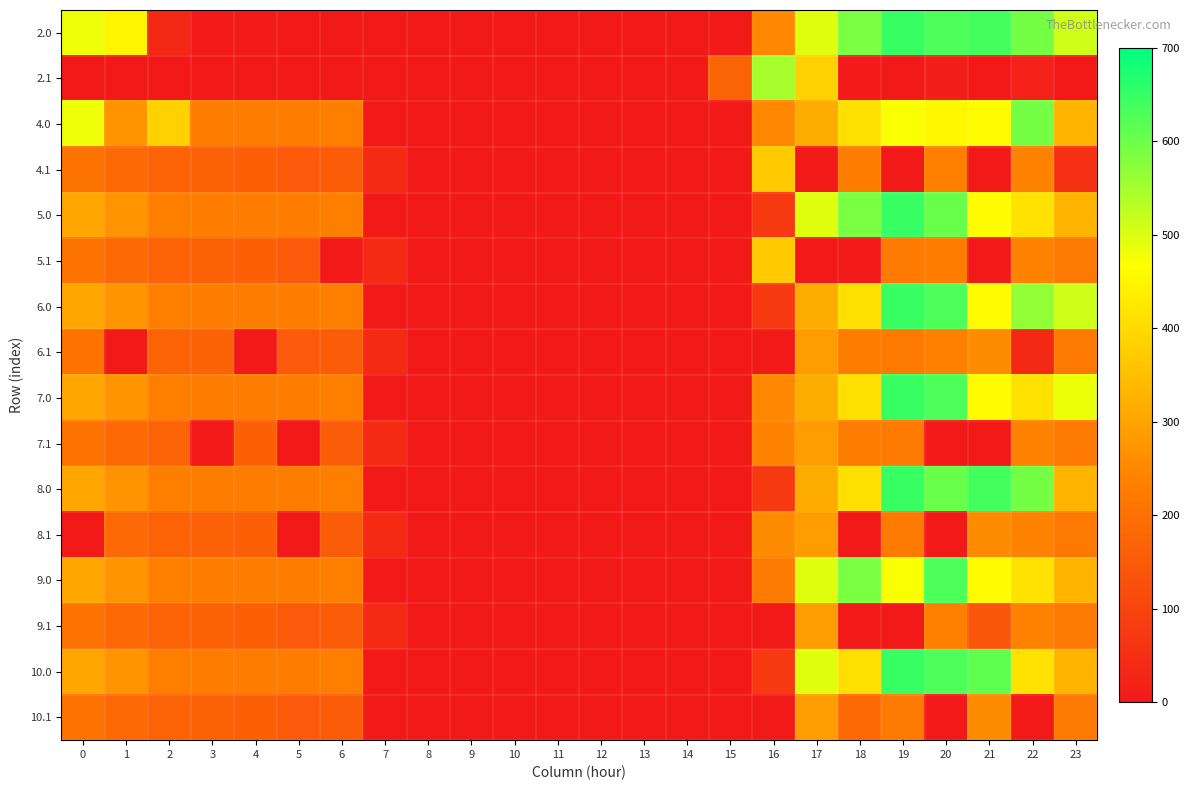

What is the greatest value displayed?

649.2